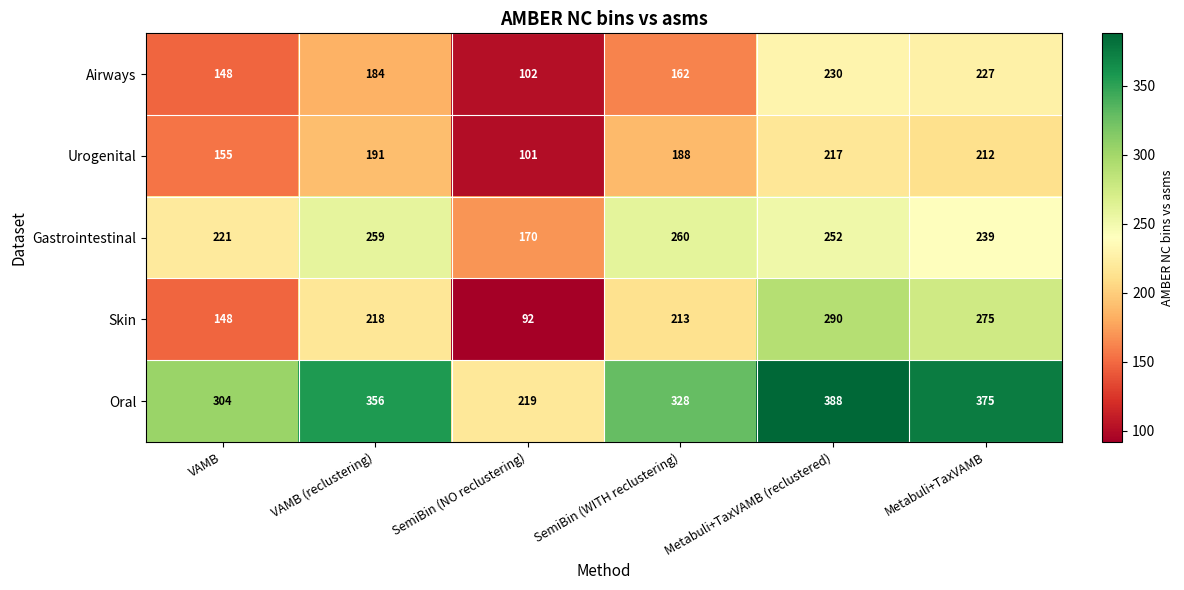

At how many categories does at least one series exceed 139?

6